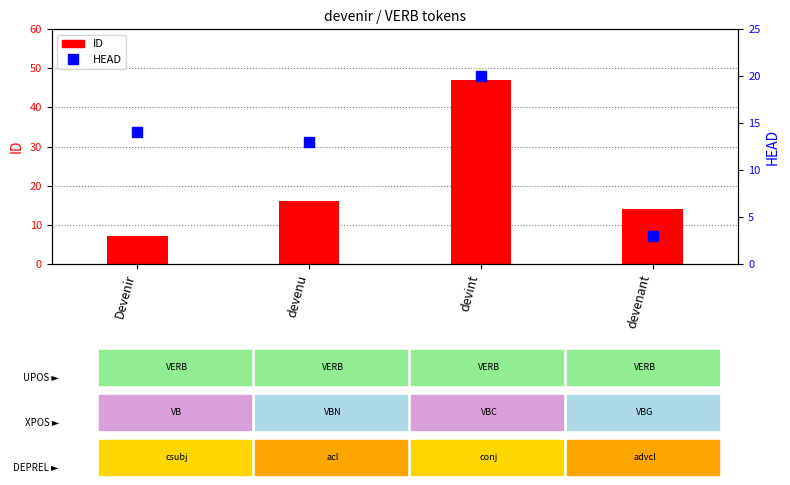

Is the value of HEAD at devint greater than the value of ID at devint?

No